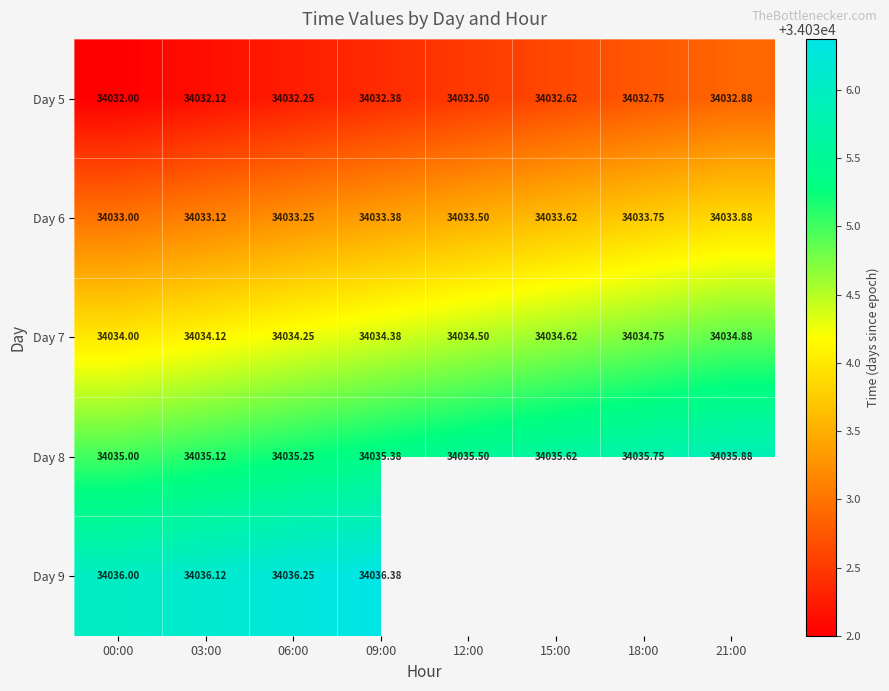

Between 09:00 and 06:00, which is larger?

09:00